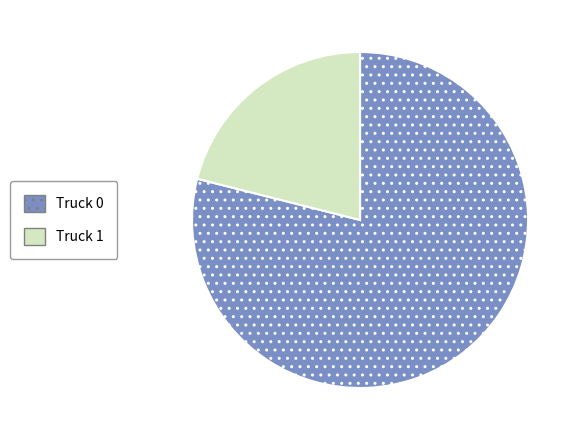

Is there any slice that represents more than half of the pie?

Yes